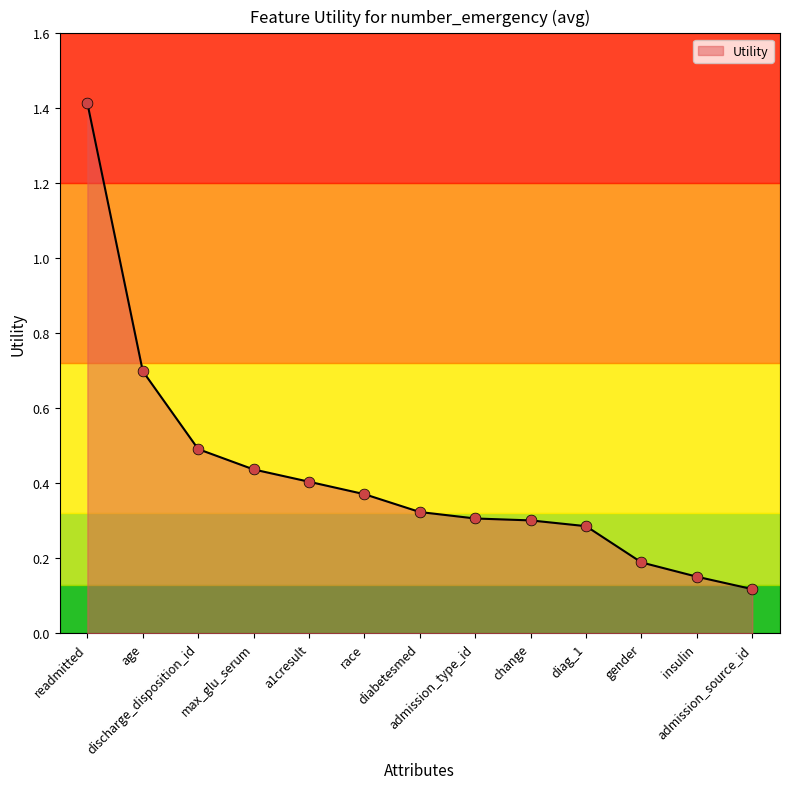

What is the change in value from admission_type_id to insulin?

-0.2